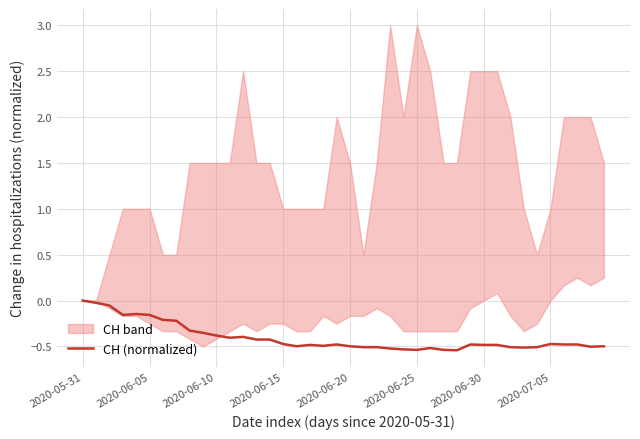

What is the sum of all values?

-16.2